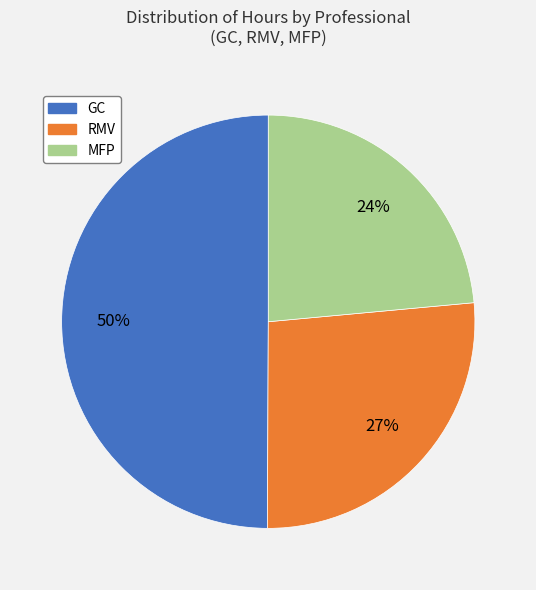

To the nearest percent, what is the difference between the largest and smallest slice percentages?

26%